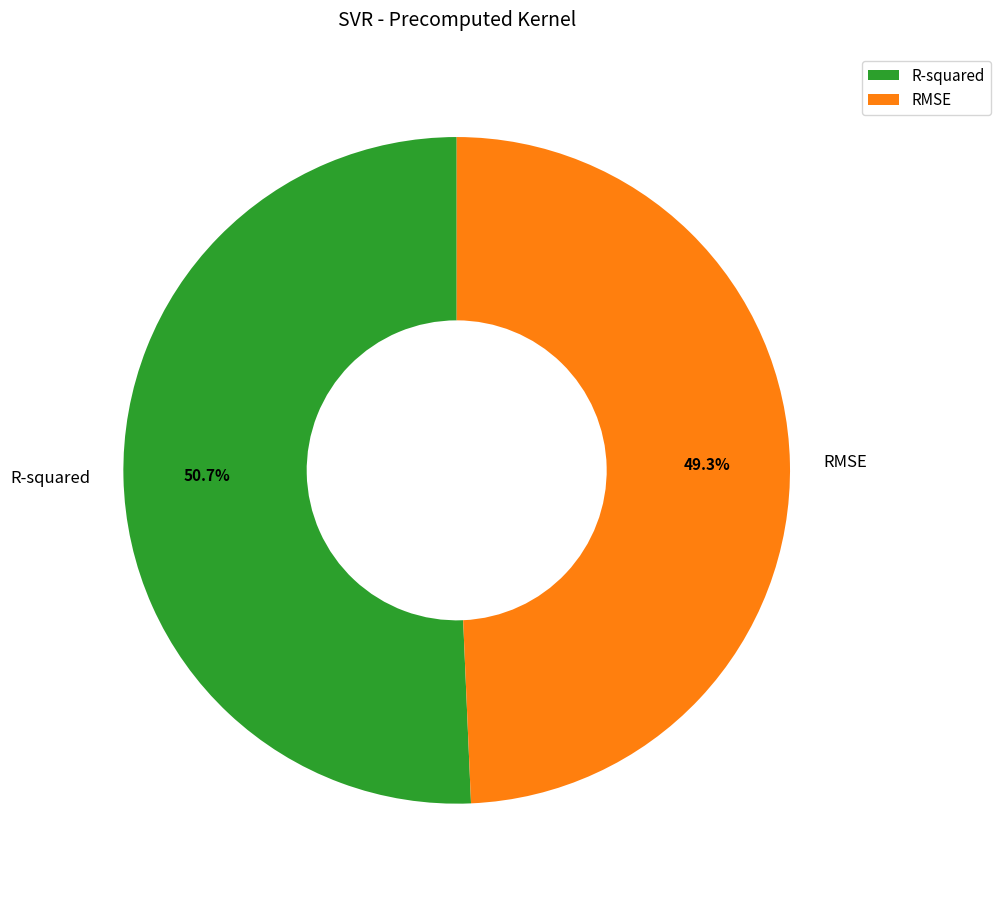

Which category has the smallest portion of the pie?

RMSE